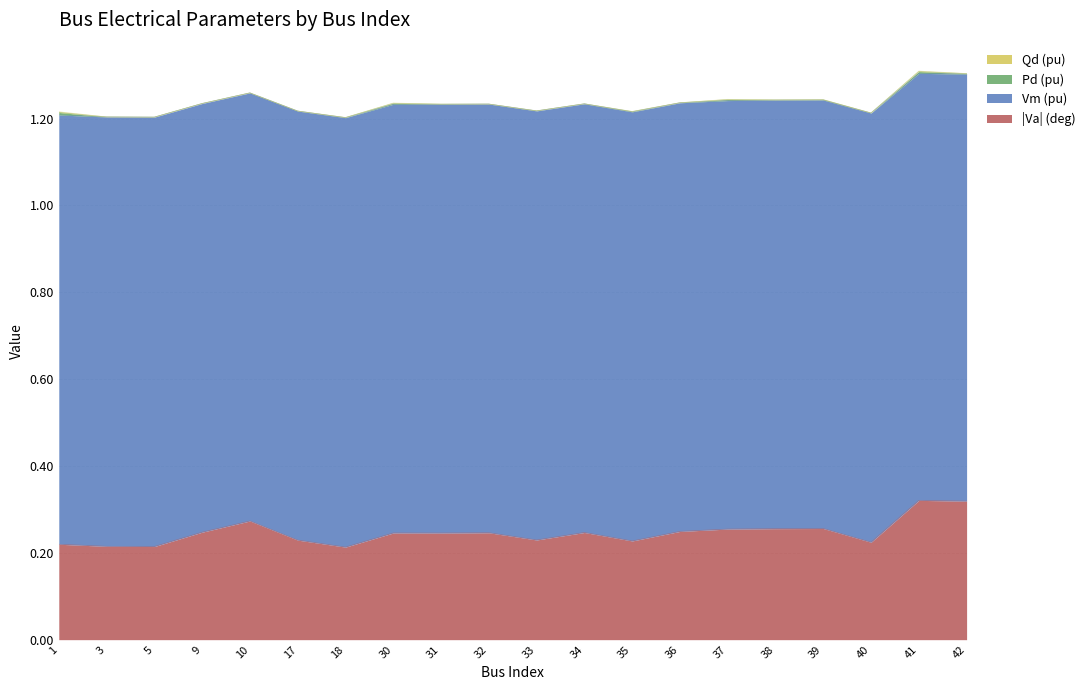

How many interior local valleys does the Va_abs series have?

6